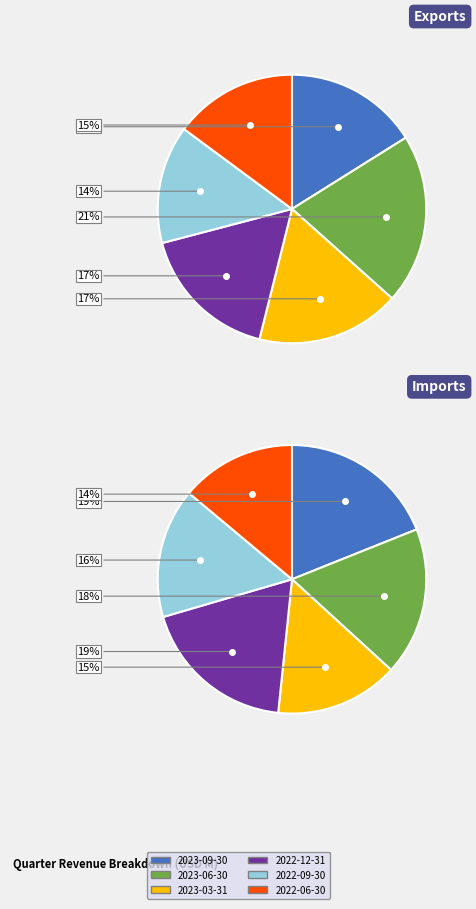

Is there any slice that represents more than half of the pie?

No